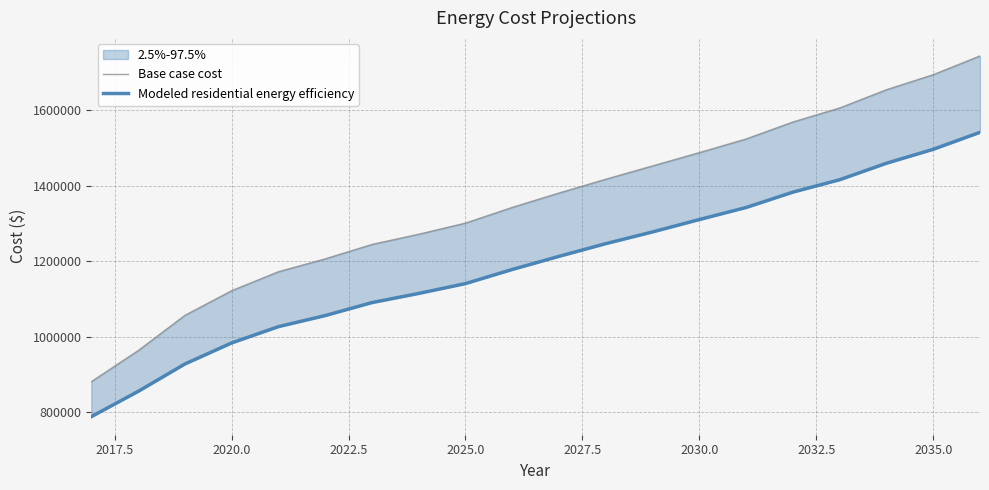

What is the difference between the maximum and minimum values in the Base case cost series?

862527.5